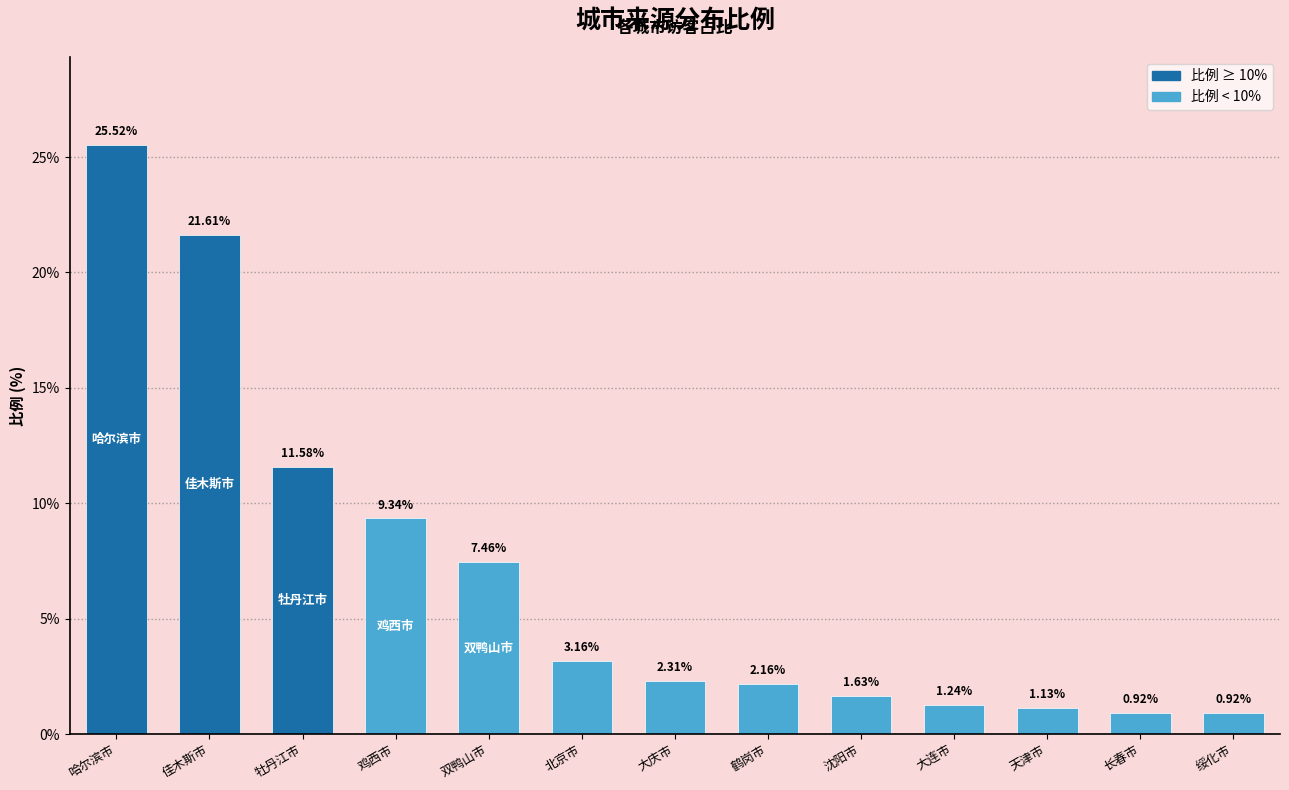

What is the value of the 4th bar from the left?

9.3